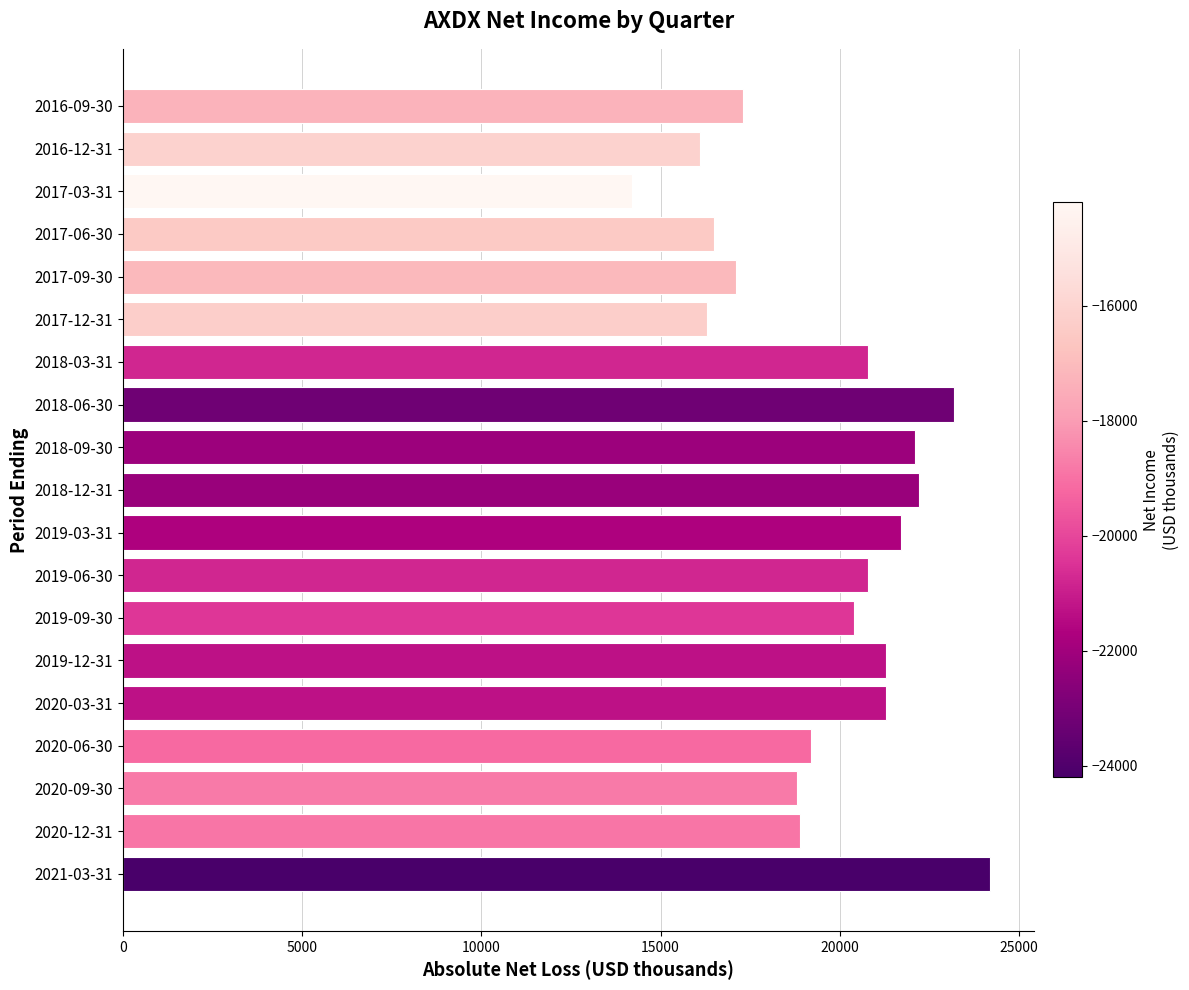

The value at 2018-03-31 is 9970. True or false?

False